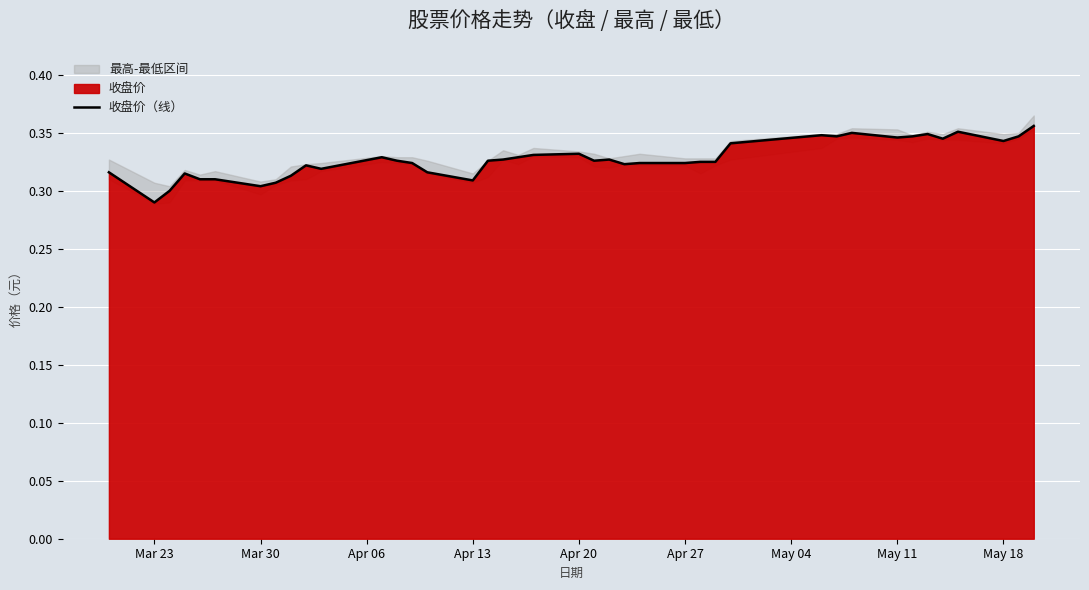

At which label is 收盘价（线） closest to 0?

Mar 23